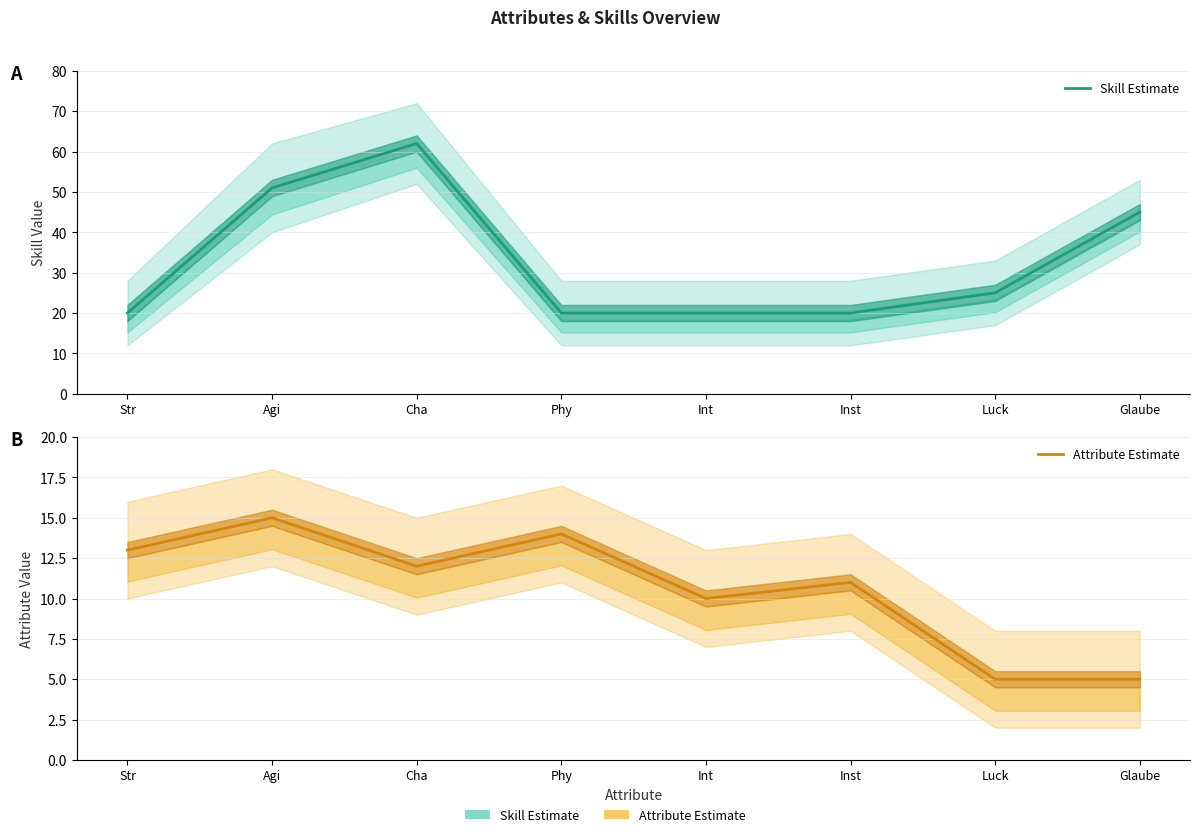

At Inst, list the series in order from smallest to largest.

Attribute Estimate, Skill Estimate